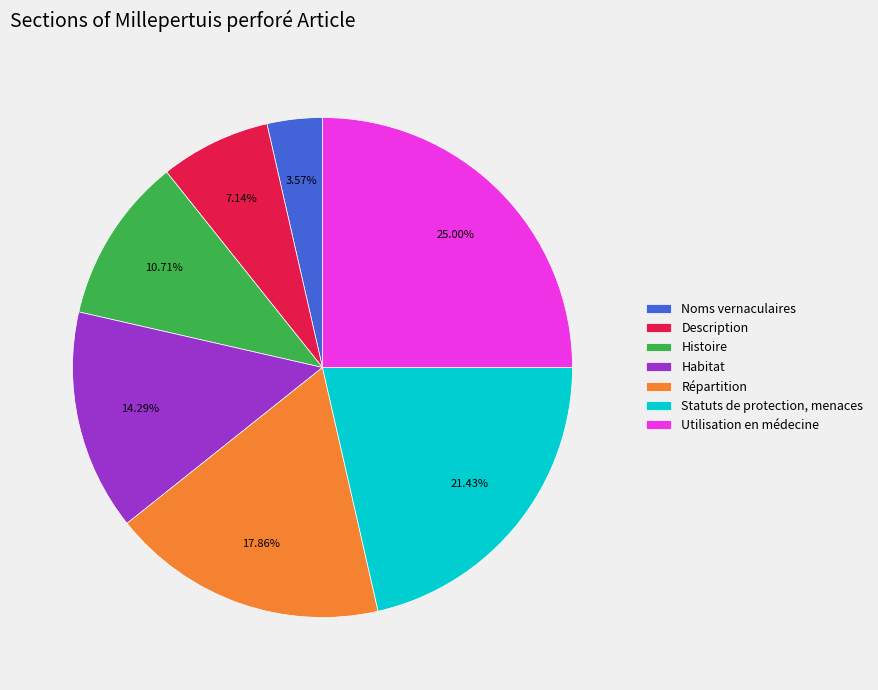

How many slices are in this pie chart?

7